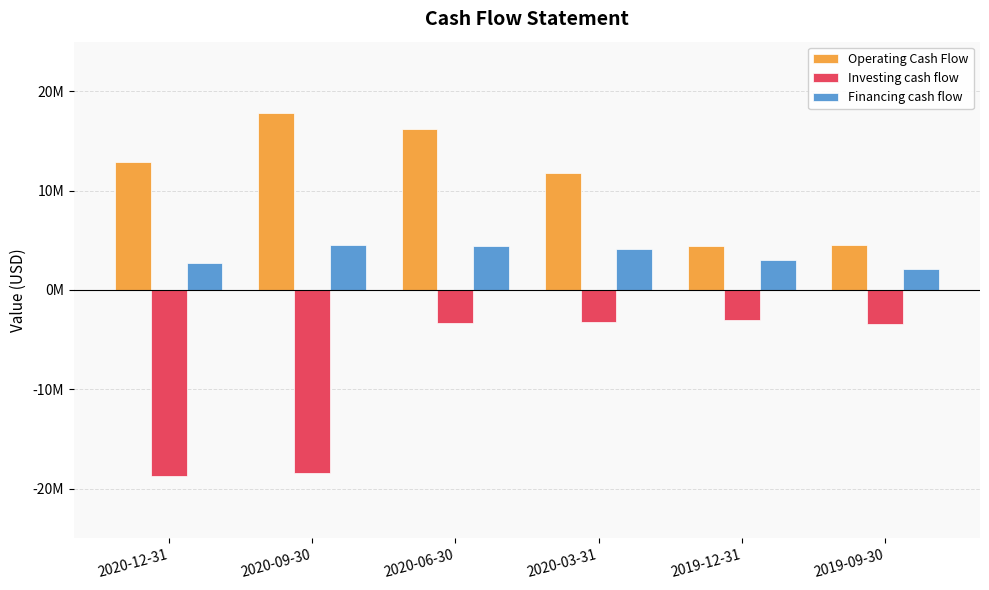

Which series has the largest range (max minus min)?

Investing cash flow